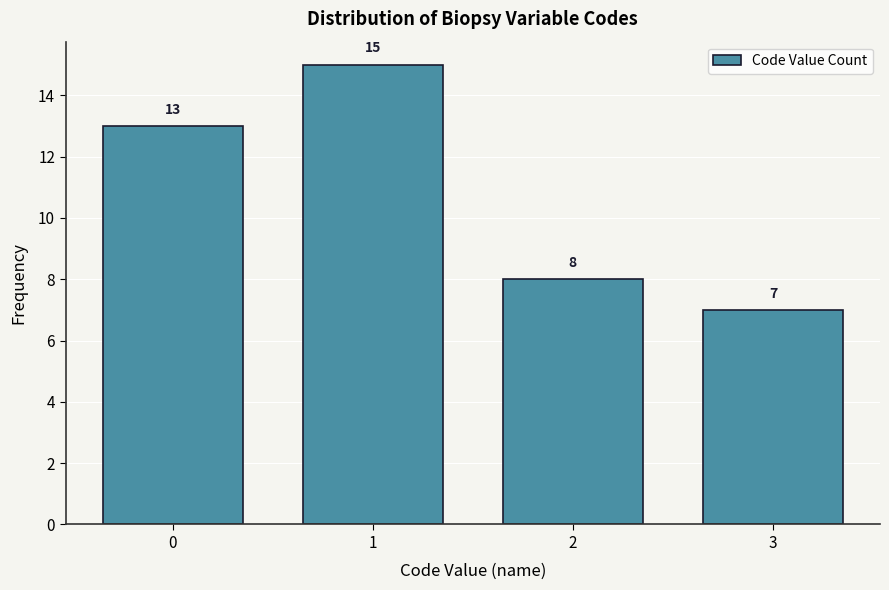

Reading left to right, list all the values displayed in this chart.

0=13	1=15	2=8	3=7